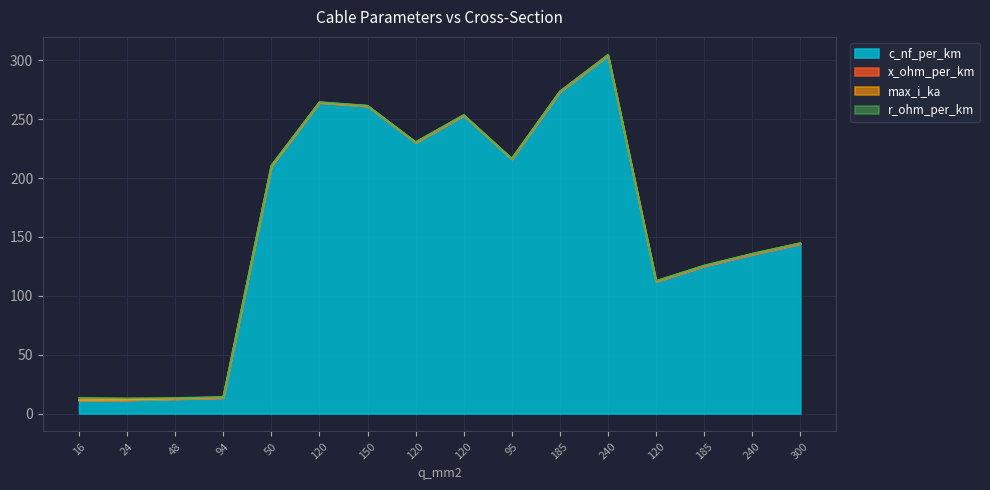

At 120, list the series in order from largest to smallest.

c_nf_per_km, max_i_ka, r_ohm_per_km, x_ohm_per_km